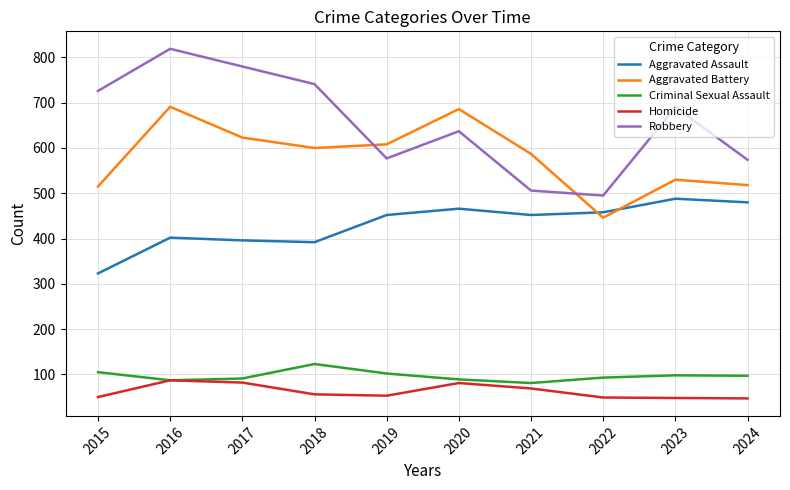

What is the maximum value for Robbery?

819